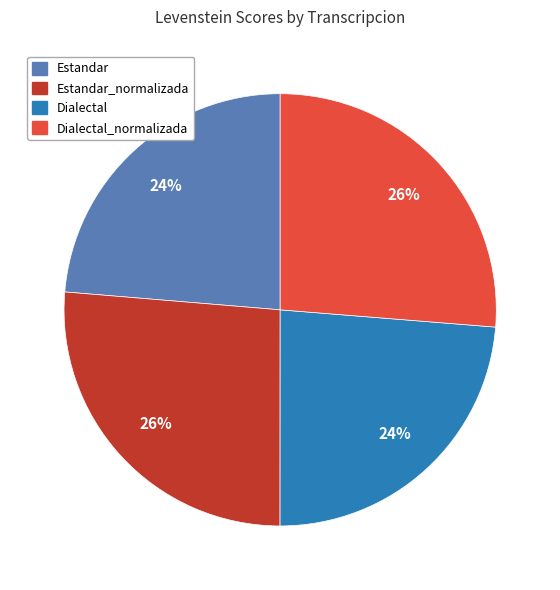

To the nearest percent, what is the average slice percentage?

25%